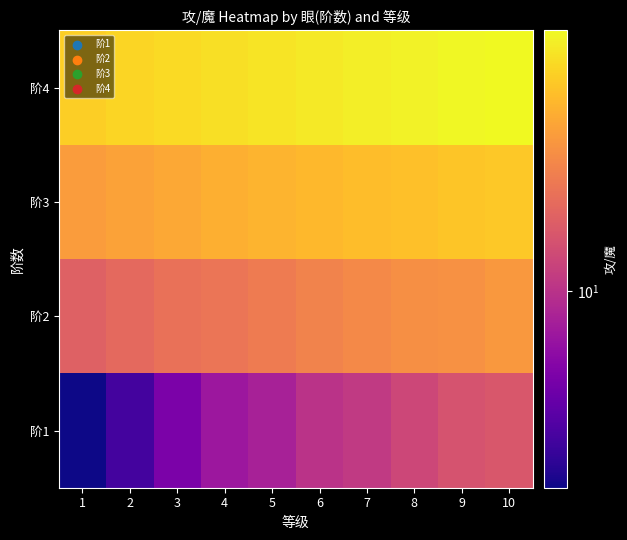

What is the smallest value displayed?

2